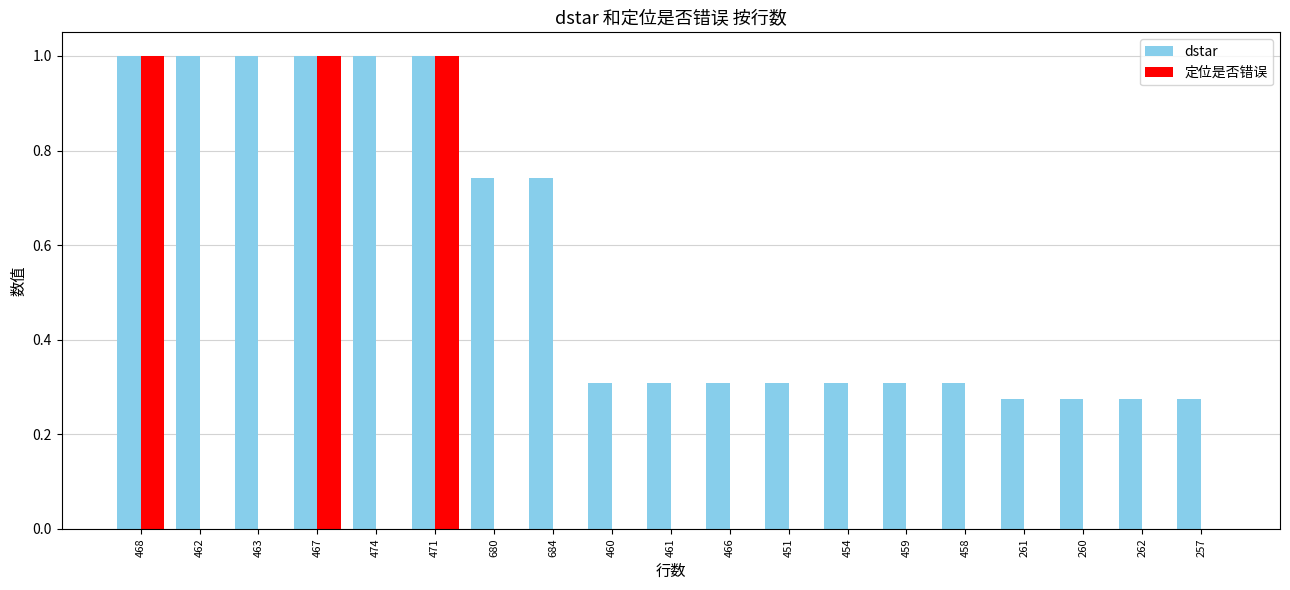

How many data points does each series have?

19